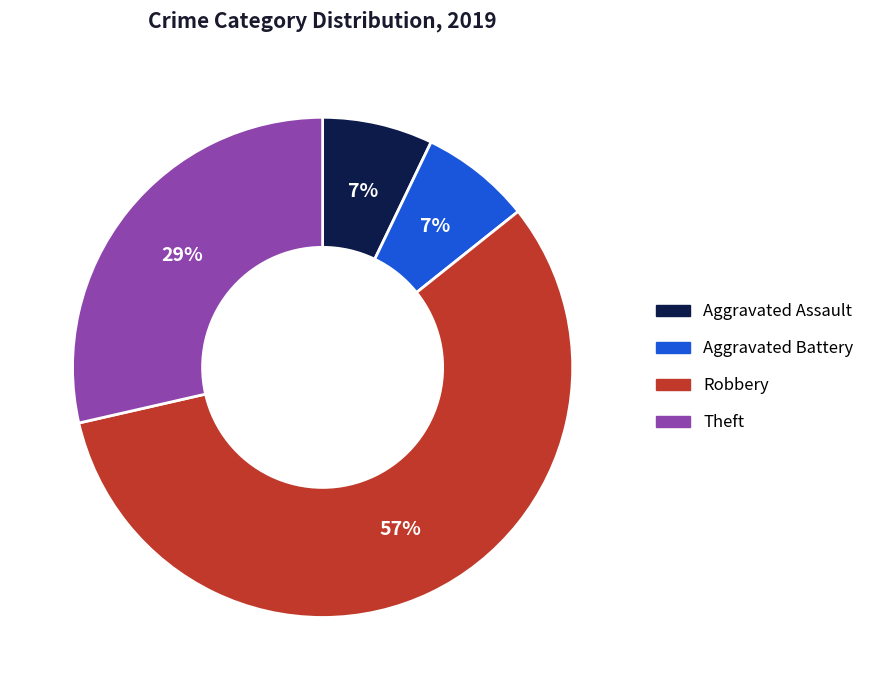

To the nearest percent, what is the average slice percentage?

25%